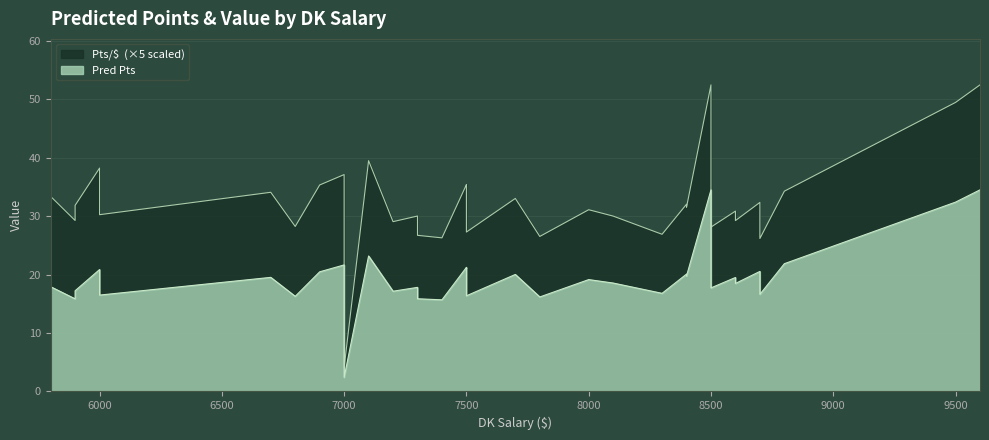

Reading right to left, extract all data points from this chart.

9600=34.5	9500=32.4	8800=21.9	8700=16.6	8700=20.5	8600=18.5	8600=19.5	8500=17.7	8500=21.0	8500=22.2	8500=34.5	8400=19.8	8400=20.1	8300=16.8	8100=18.5	8000=19.1	7800=16.2	7700=20.0	7500=16.4	7500=21.0	7500=21.2	7400=15.7	7300=15.8	7300=16.2	7300=17.8	7200=17.1	7100=23.2	7000=2.4	7000=16.7	7000=21.6	6900=20.5	6800=16.3	6700=19.5	6000=16.5	6000=17.4	6000=17.4	6000=20.9	5900=17.2	5900=15.8	5800=17.9